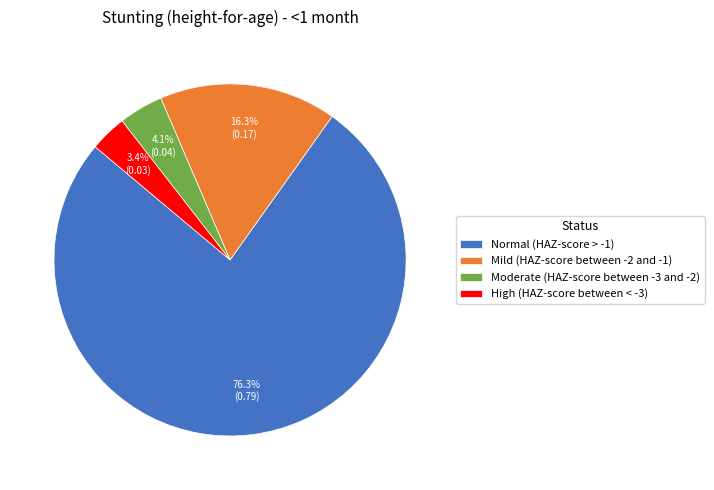

Is there any slice that represents more than half of the pie?

Yes